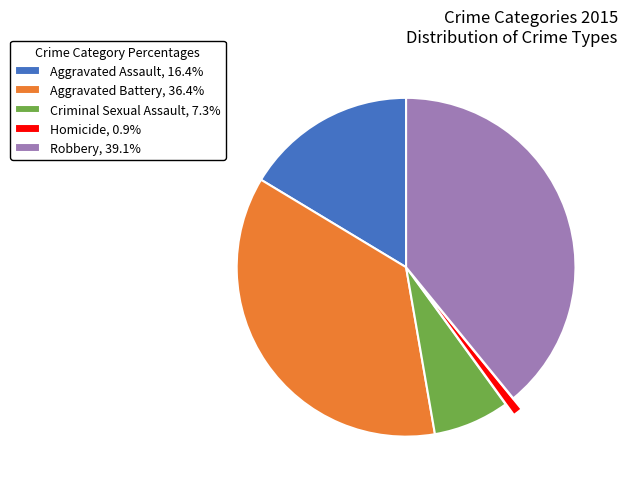

Is it true that Robbery is 39% of the pie?

True